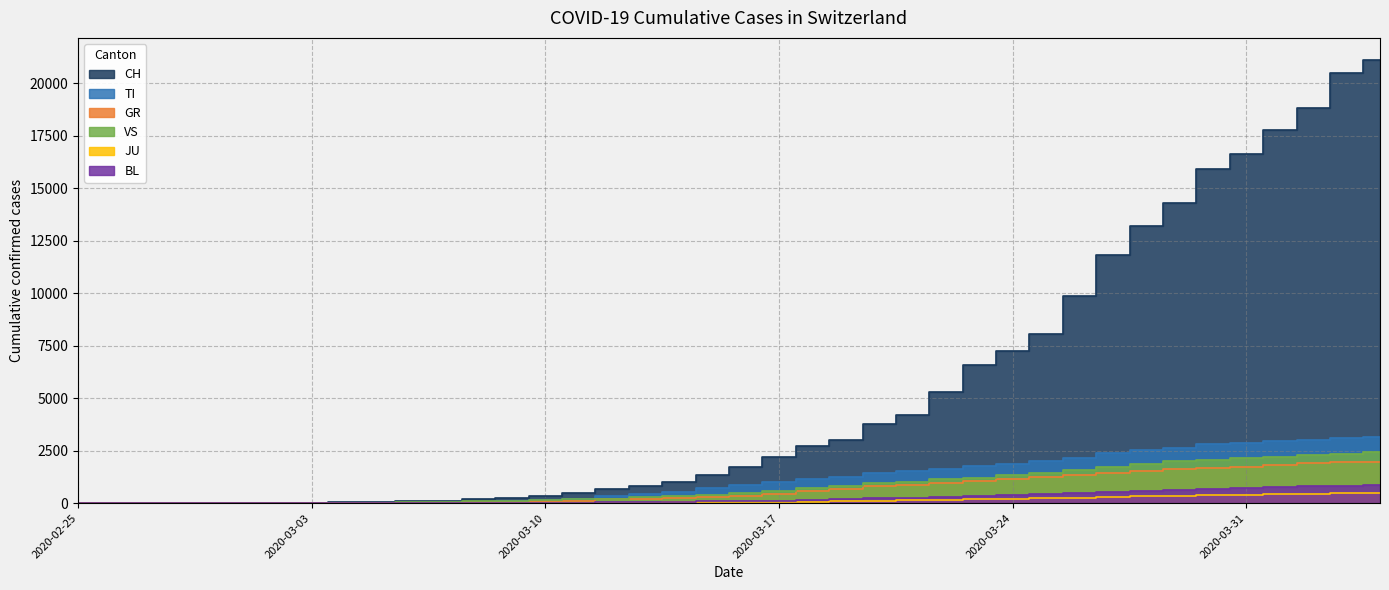

How many positive values does the BL series have?

36